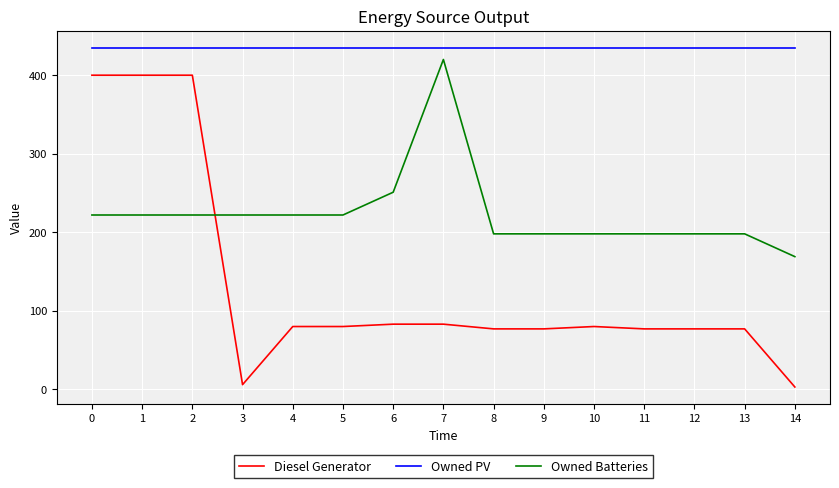

Which series changed the most between 4 and 11?

Owned Batteries